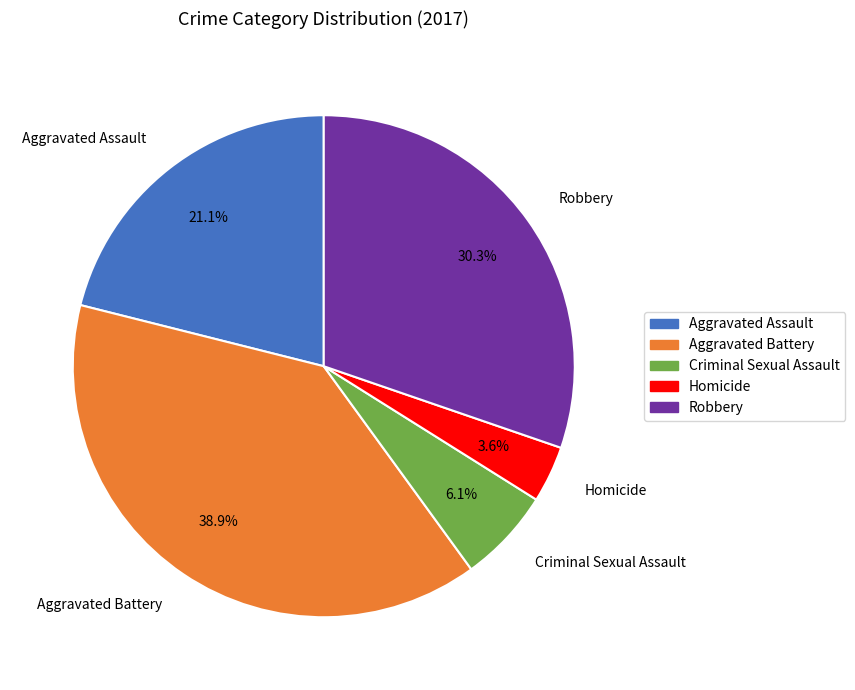

Approximately how many times larger is the value at Aggravated Battery compared to Criminal Sexual Assault?

6.4